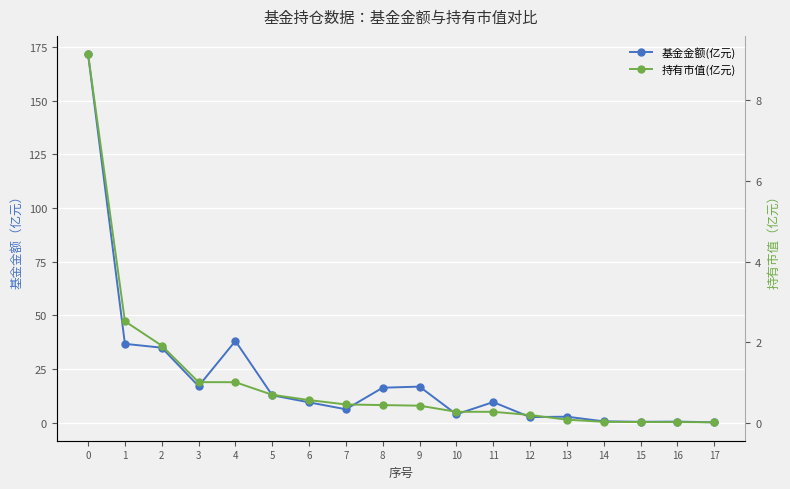

What is the average value of the 基金金额(亿元) series?

21.2